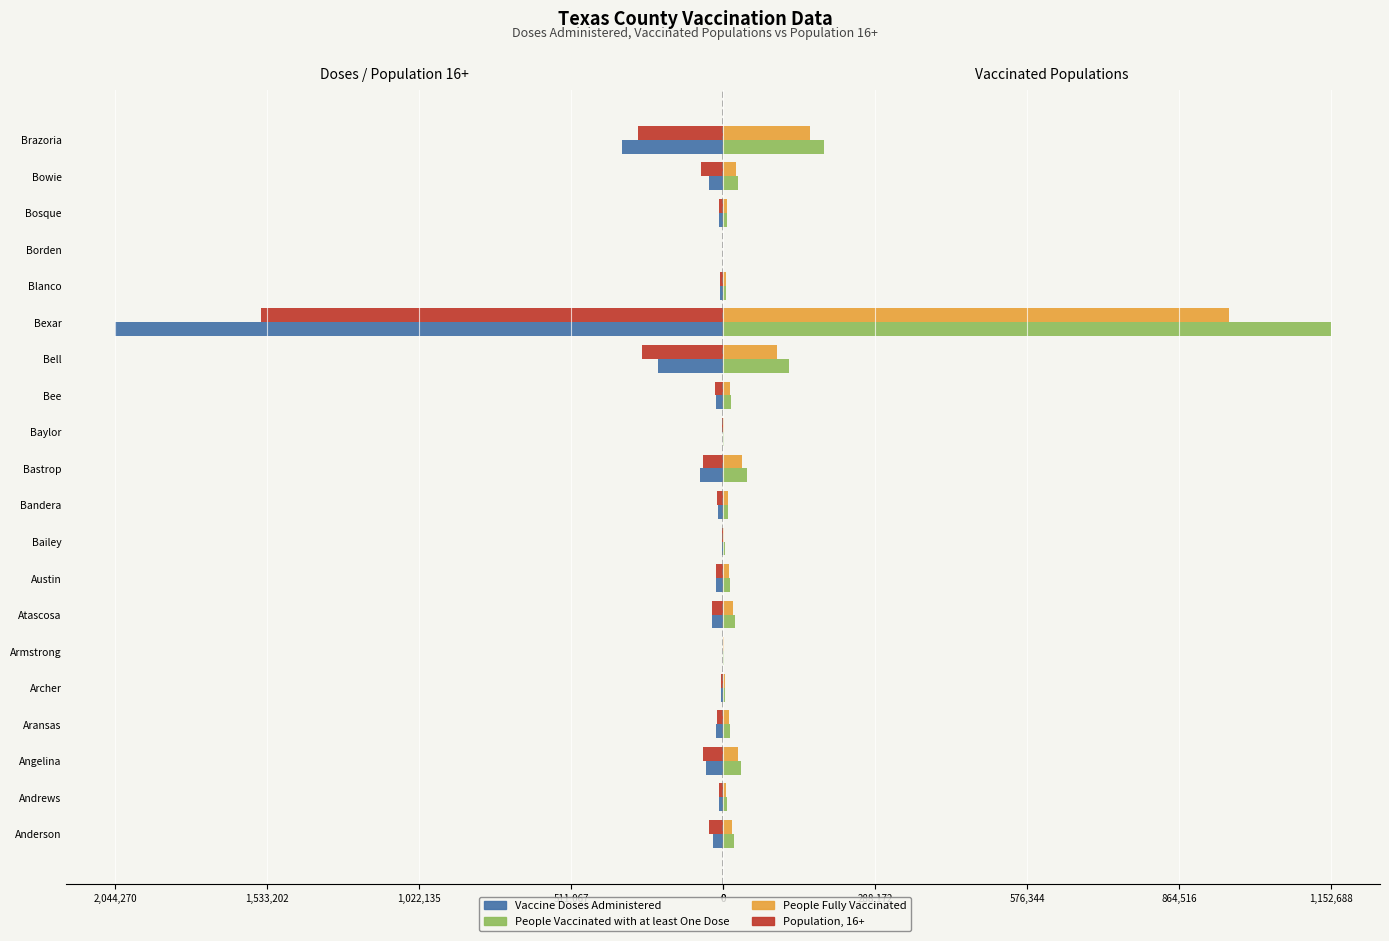

What is the value of the Population, 16+ bar at the 11th from the left?

-68839